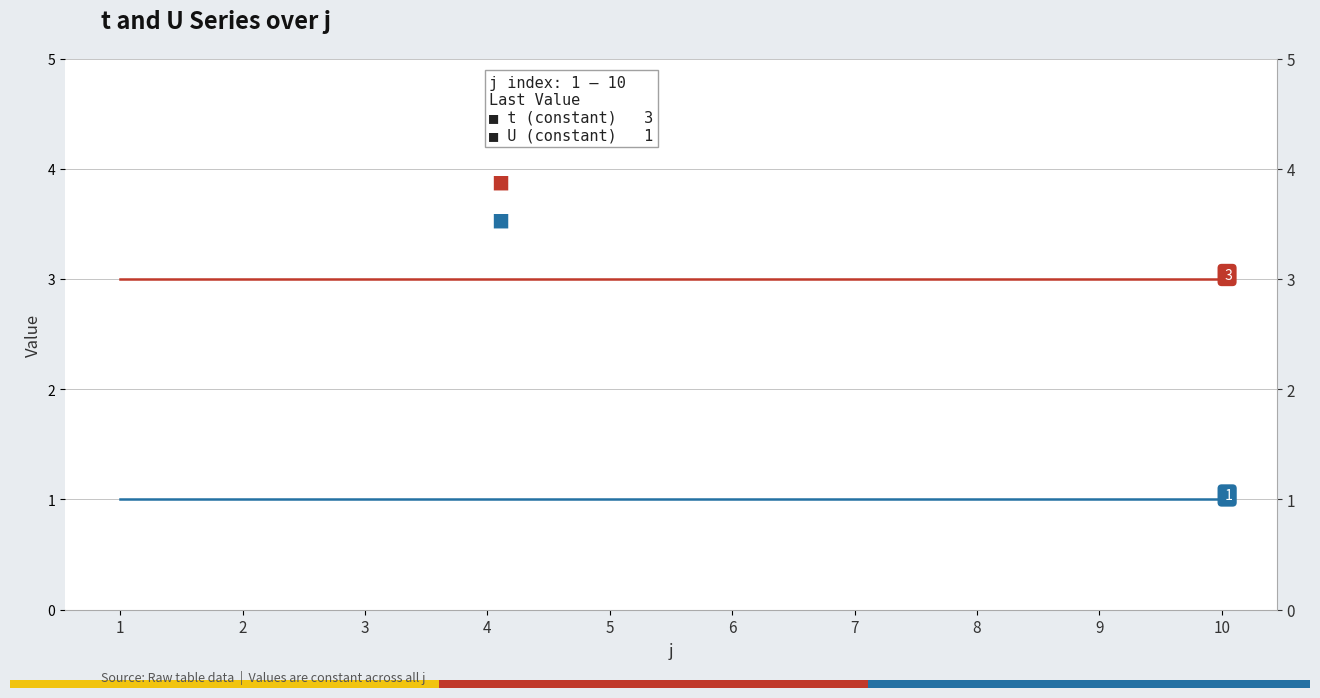

Rank the categories by t value from lowest to highest.

1, 2, 3, 4, 5, 6, 7, 8, 9, 10